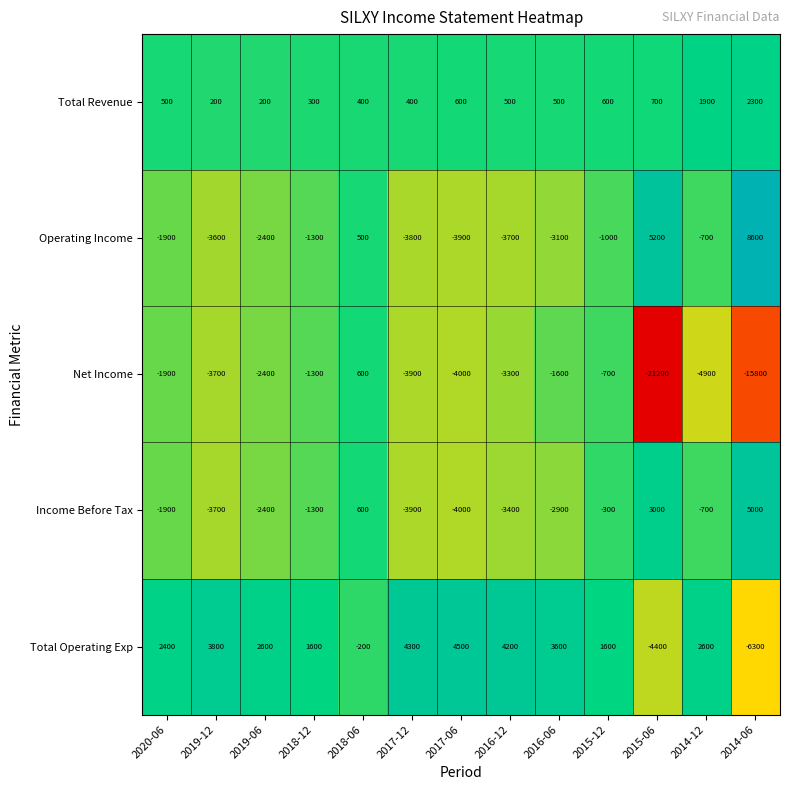

What is the total value across all series at 2019-06?

-4400